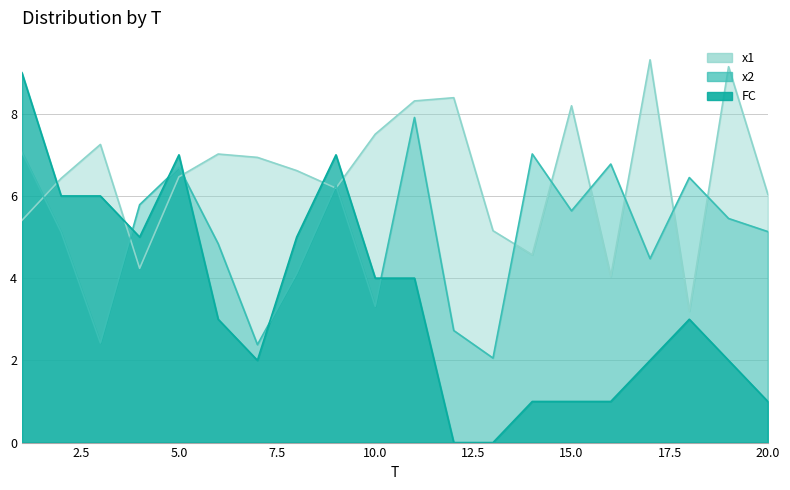

How many lines are shown in the chart?

3